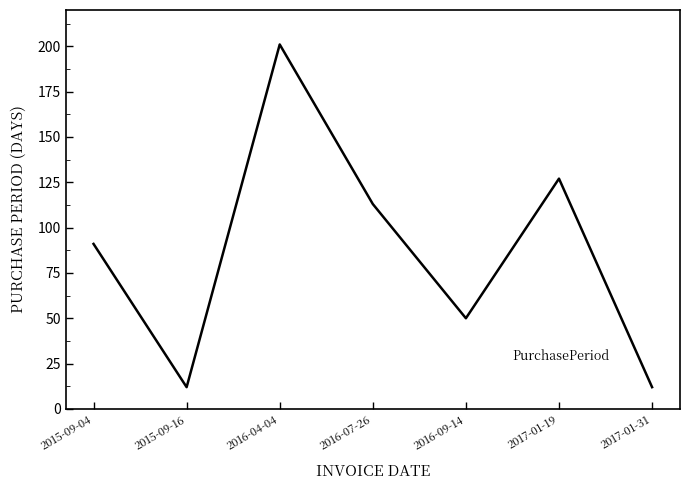

The chart shows a value of 113 at 2016-07-26. True or false?

True